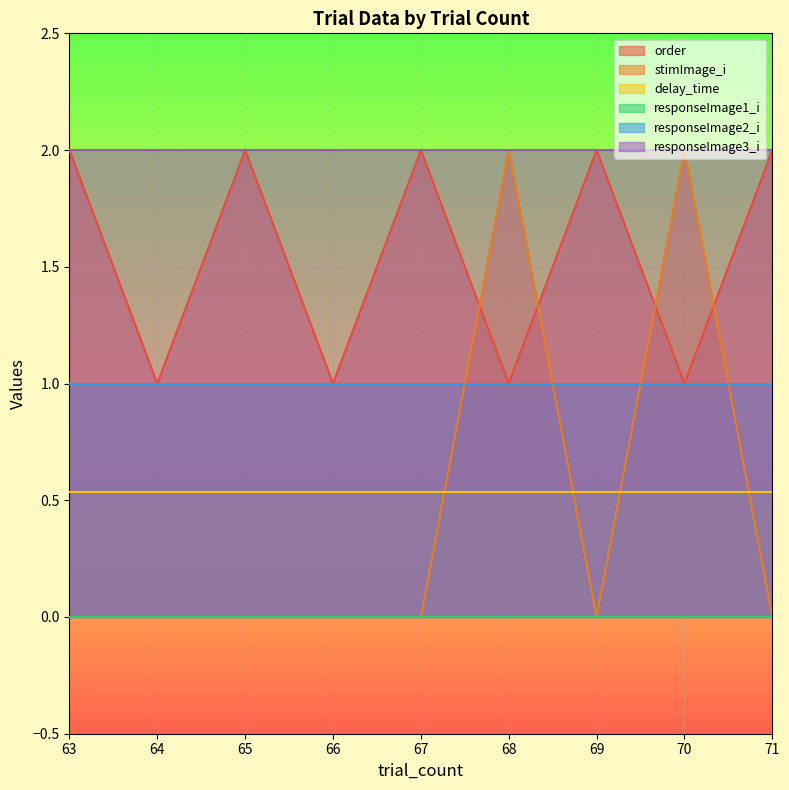

The value of stimImage_i at 66 is 0.0. True or false?

True